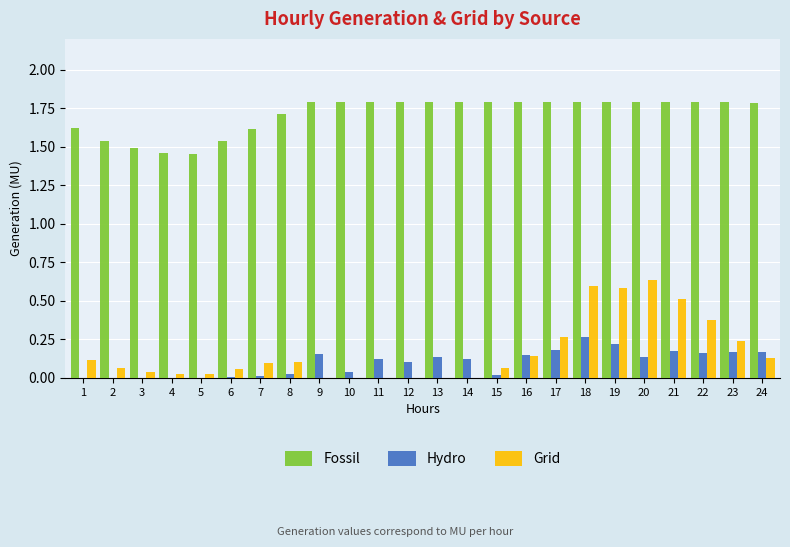

Count the number of categories in the chart.

24